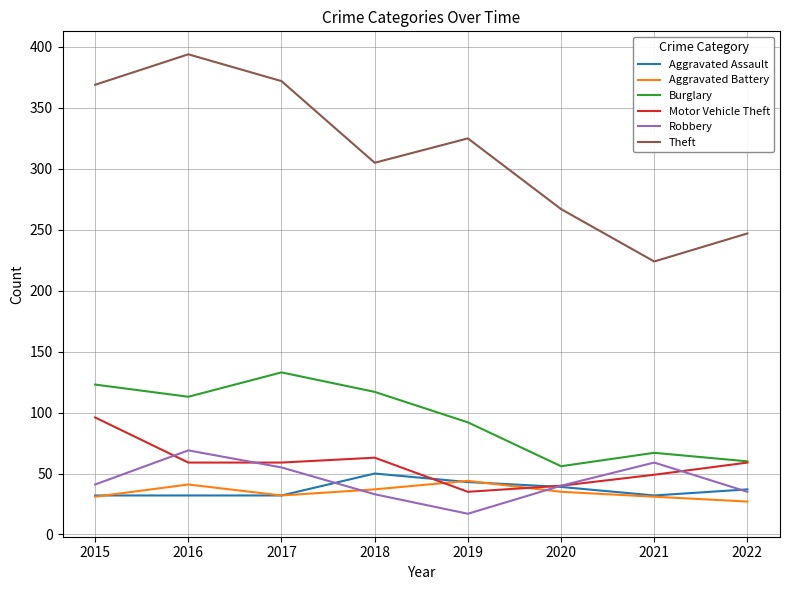

What is the difference between the second highest and minimum values in the Robbery series?

42